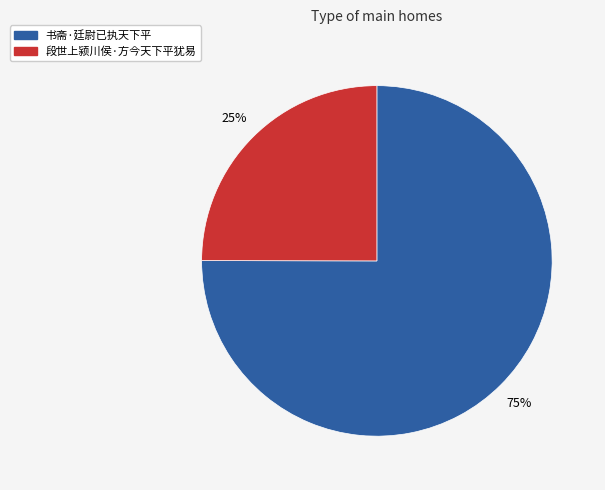

Combined, do 段世上颍川侯·方今天下平犹易 and 书斋·廷尉已执天下平 account for over 50%?

Yes